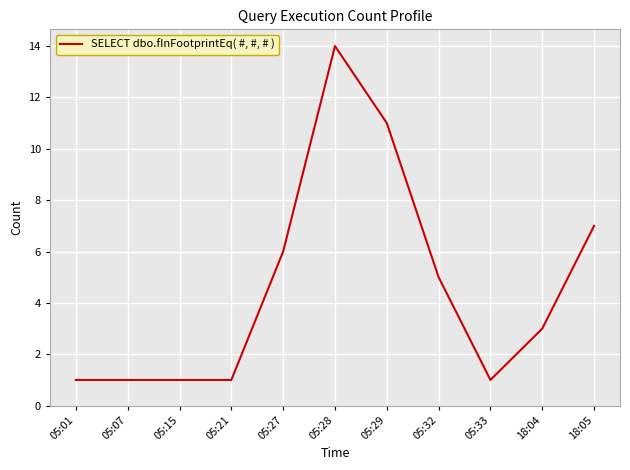

Where does the data first go above 3?

05:27